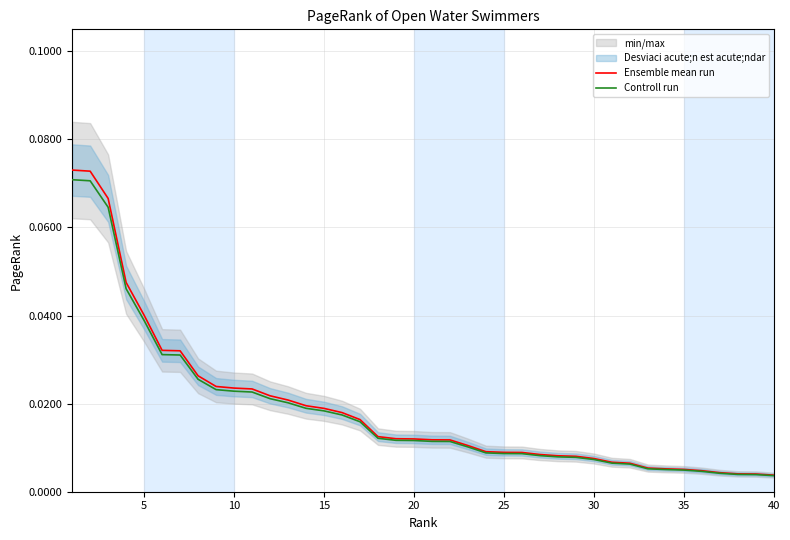

List the series in order of their peak value, highest first.

Ensemble mean run, Controll run